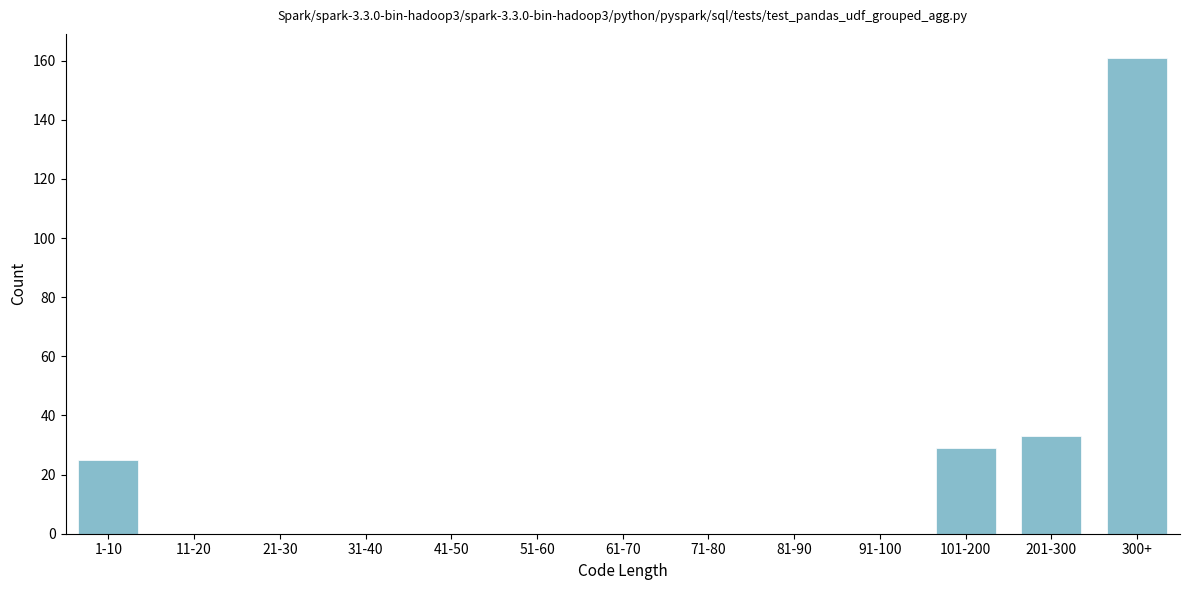

Reading right to left, transcribe all the data shown in this chart.

300+=161	201-300=33	101-200=29	91-100=0	81-90=0	71-80=0	61-70=0	51-60=0	41-50=0	31-40=0	21-30=0	11-20=0	1-10=25